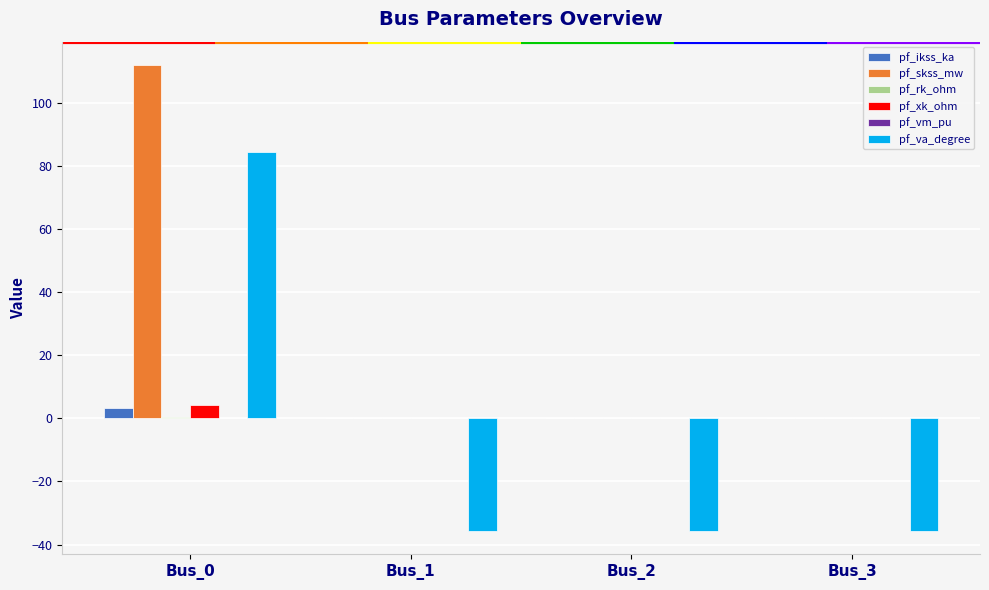

Does the chart contain stacked bars?

No